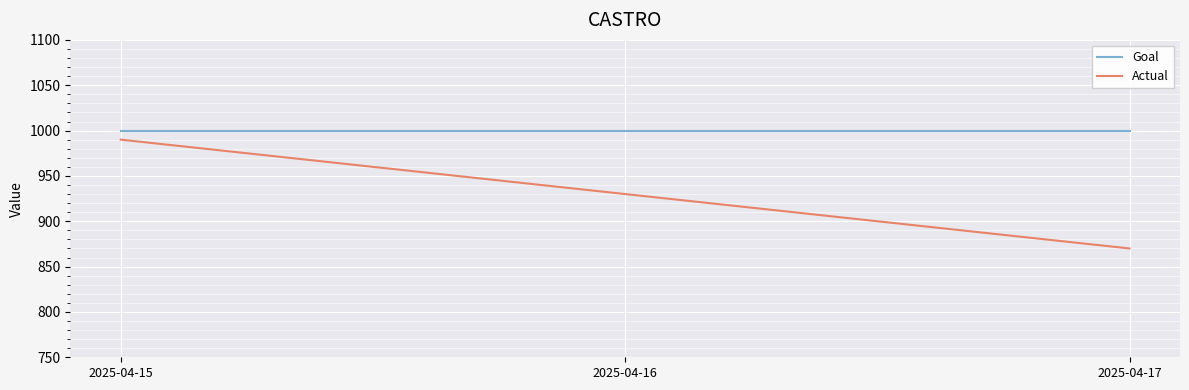

Reading right to left, list all the values displayed in this chart.

Goal: 2025-04-17=1000	2025-04-16=1000	2025-04-15=1000
Actual: 2025-04-17=870	2025-04-16=930	2025-04-15=990